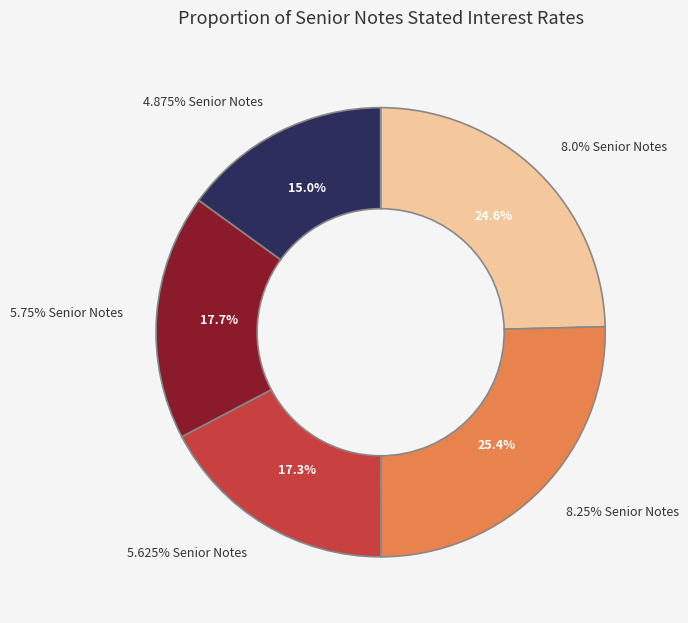

To the nearest percent, what is the difference between the largest and smallest slice percentages?

10%